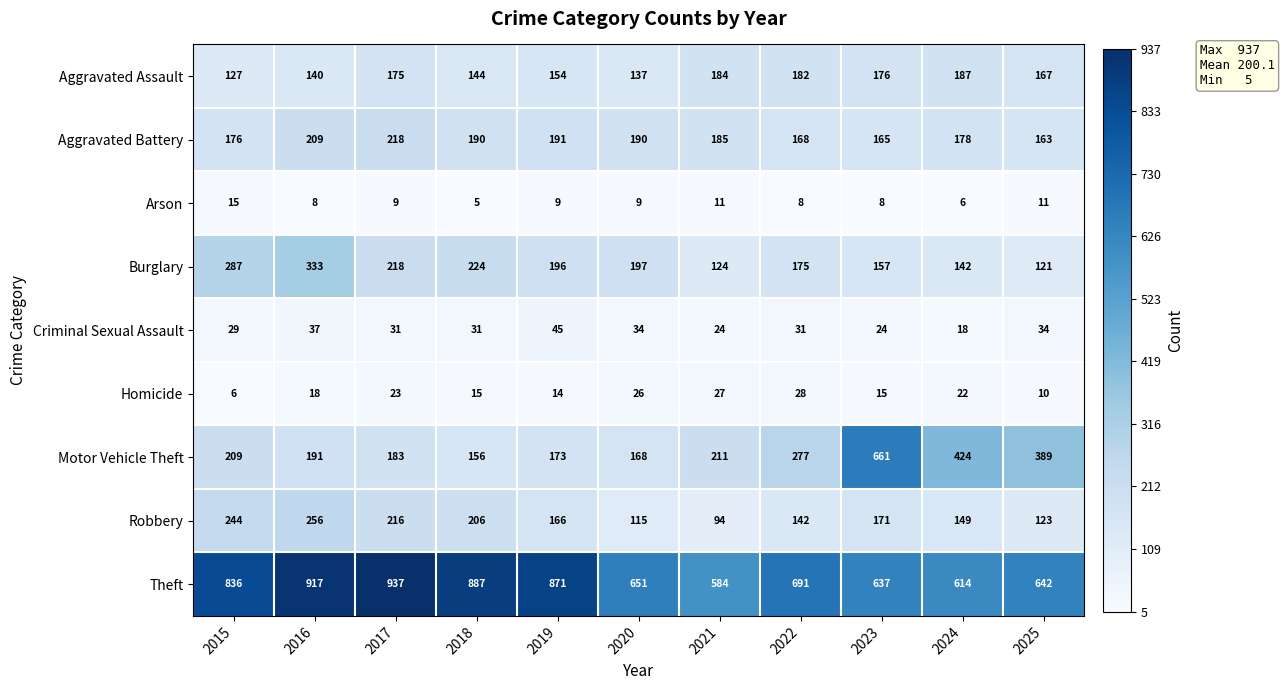

What is the difference between the highest and lowest values at 2022?

683